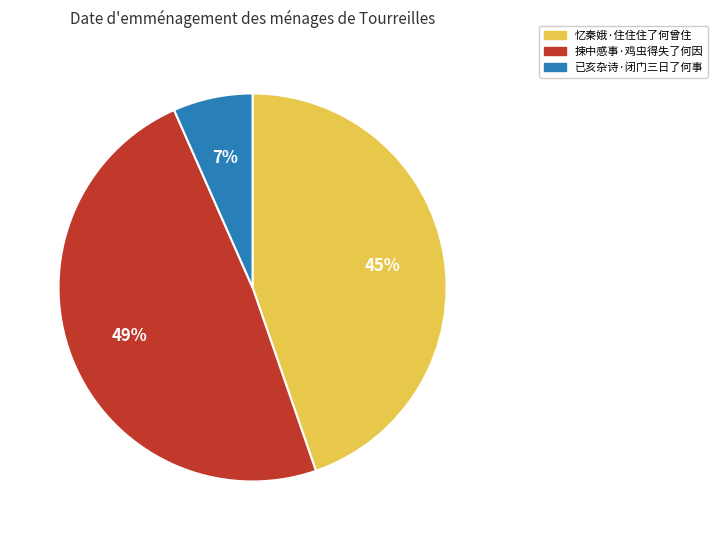

What percentage is the 忆秦娥·住住住了何曾住 slice, to the nearest percent?

45%